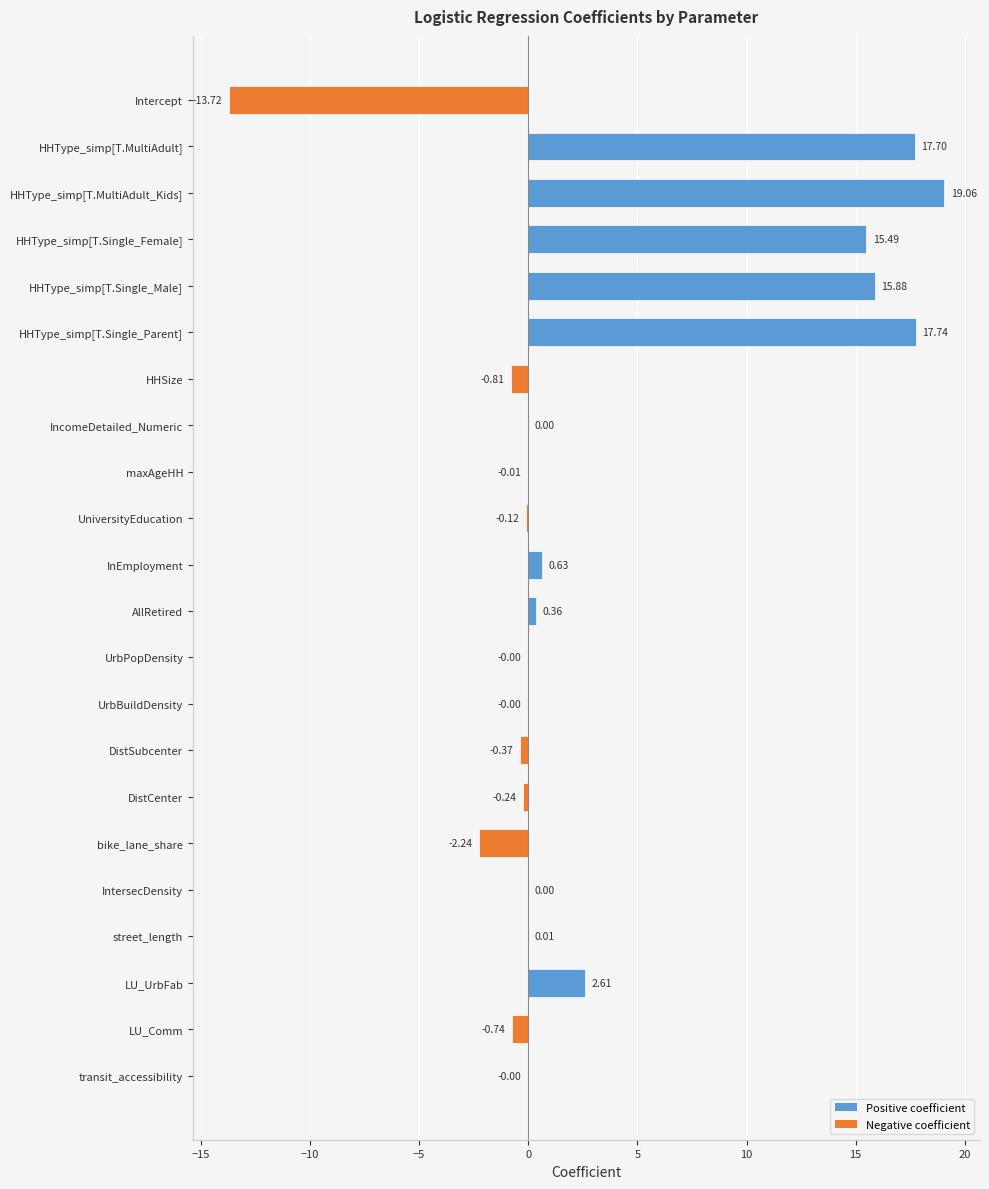

What is the sum of all values?

71.2